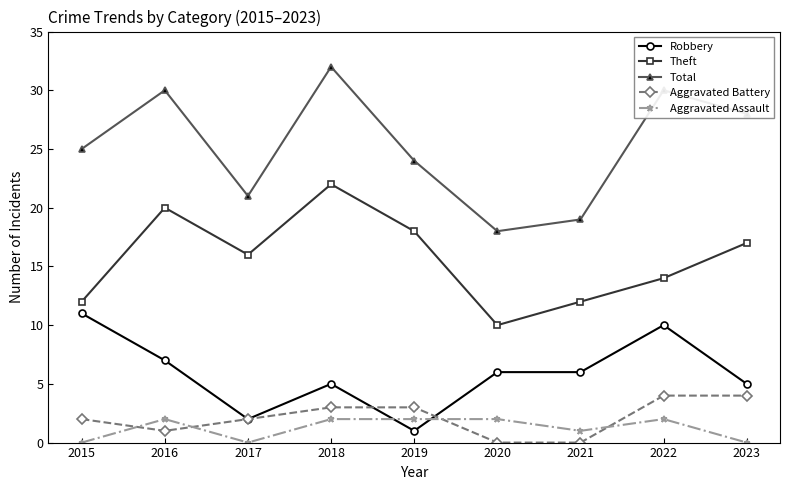

How many categories are shown in the chart?

9